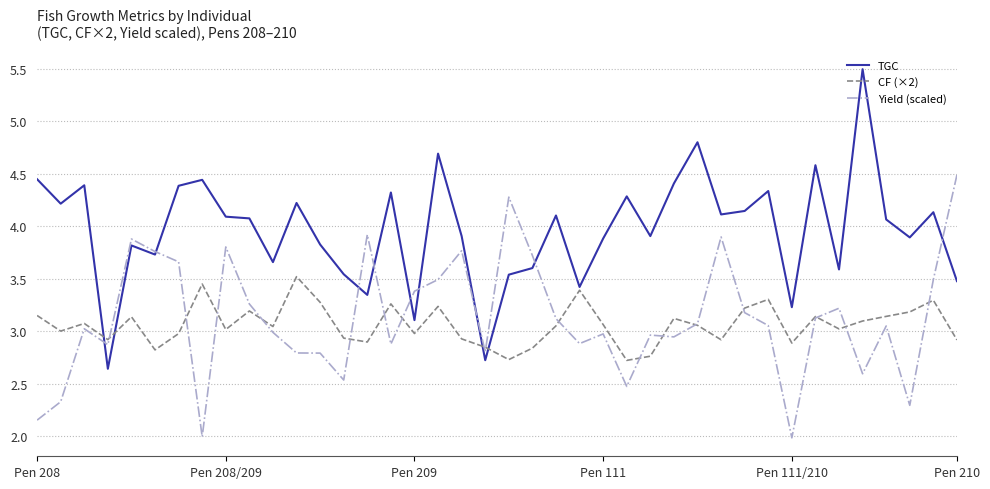

What is the minimum value for Yield (scaled)?

2.0